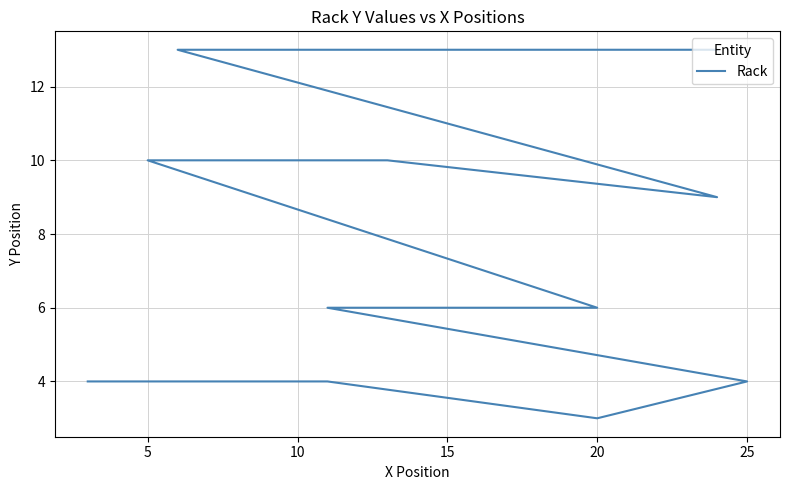

What is the value of the 8th point from the left?

10